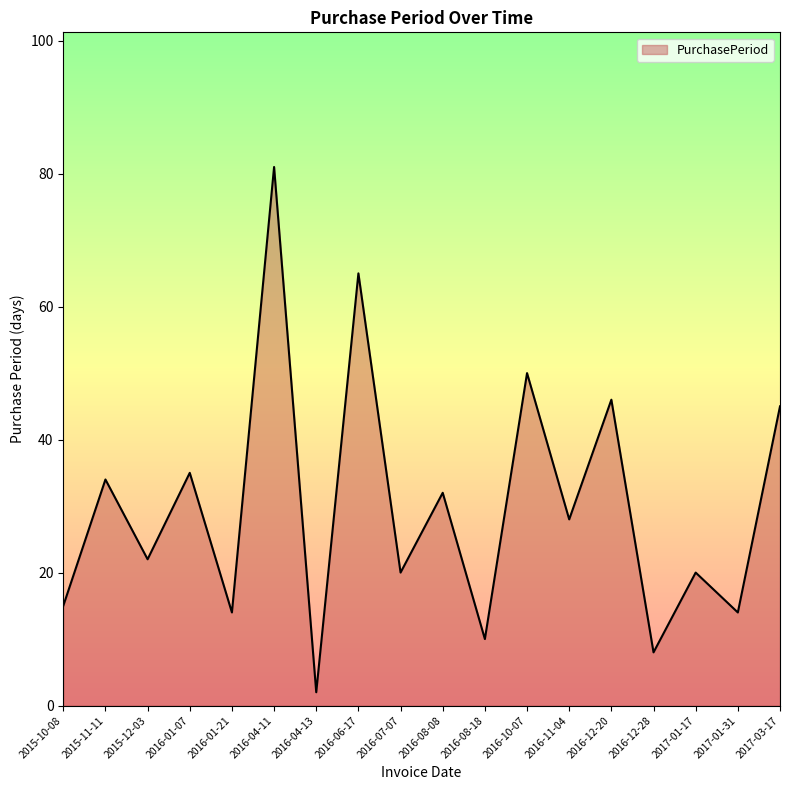

The chart shows a value of 54 at 2016-01-07. True or false?

False